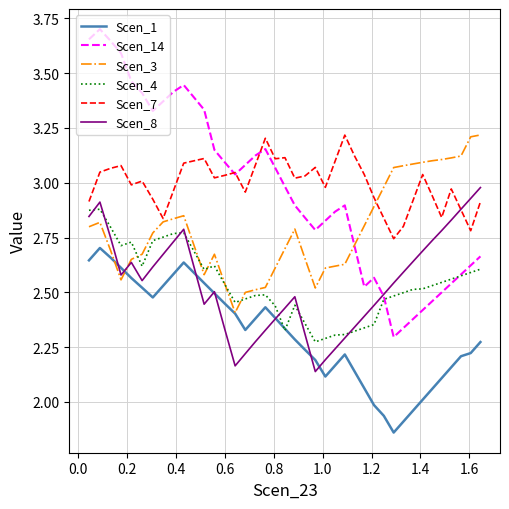

Which series has the largest range (max minus min)?

Scen_14